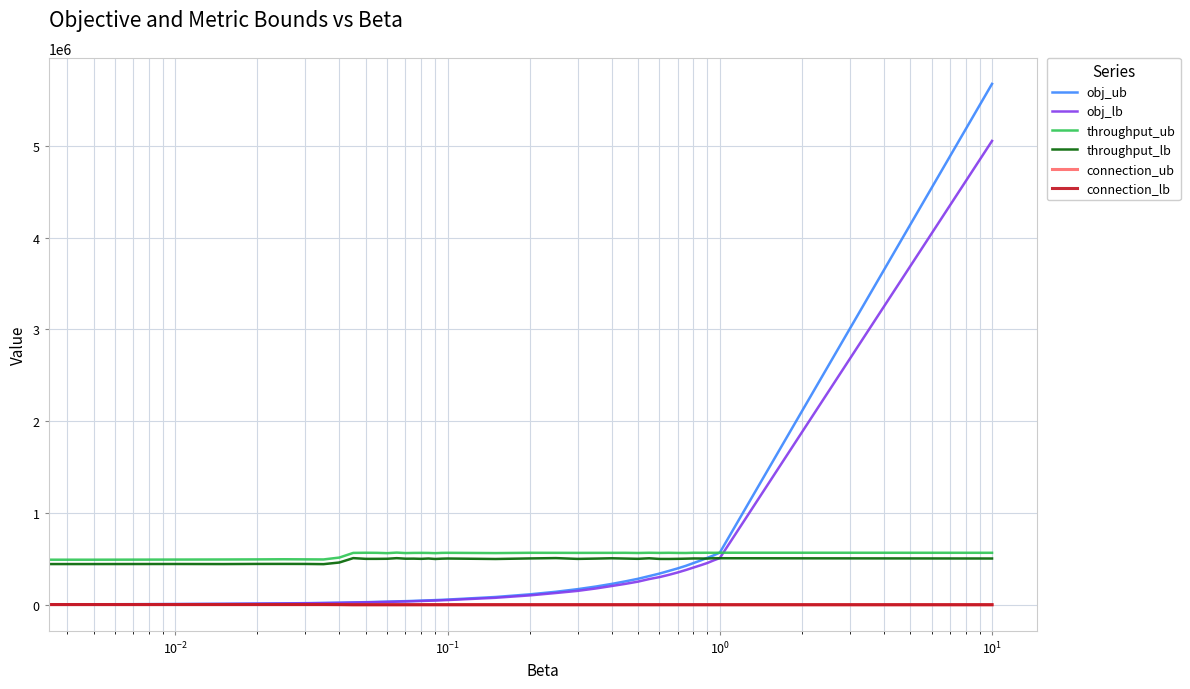

True or false: throughput_ub and connection_lb intersect in this chart.

False